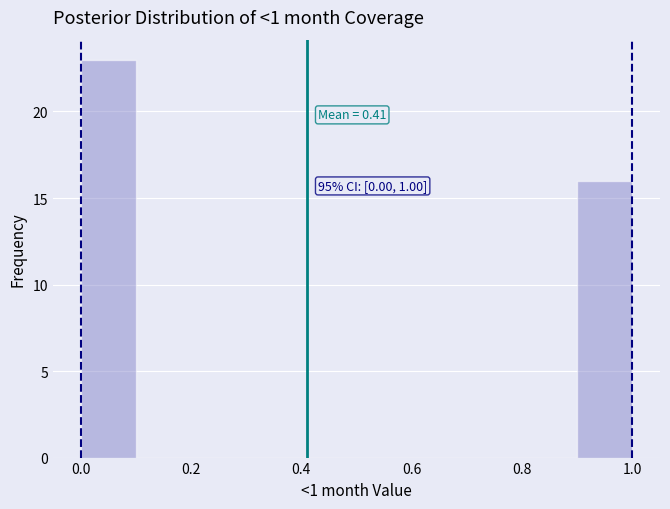

Which range on the x-axis has the tallest bar?

0.0 to 0.1